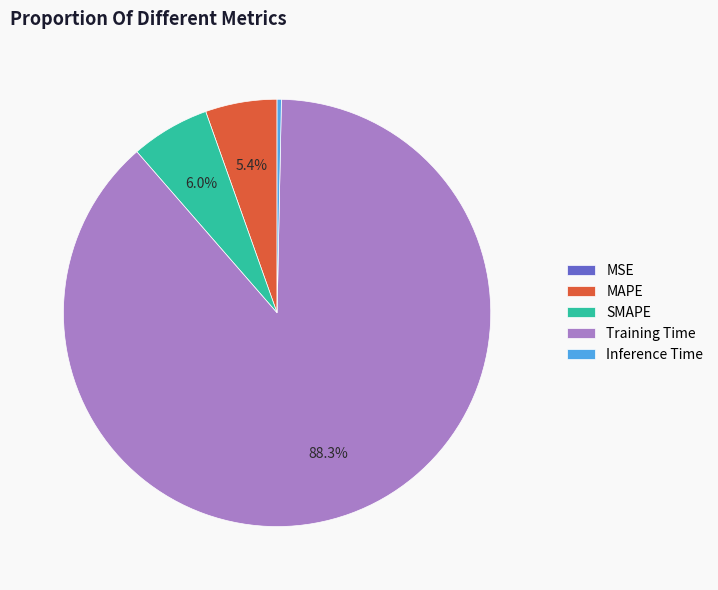

To the nearest percent, what is the average slice percentage?

20%